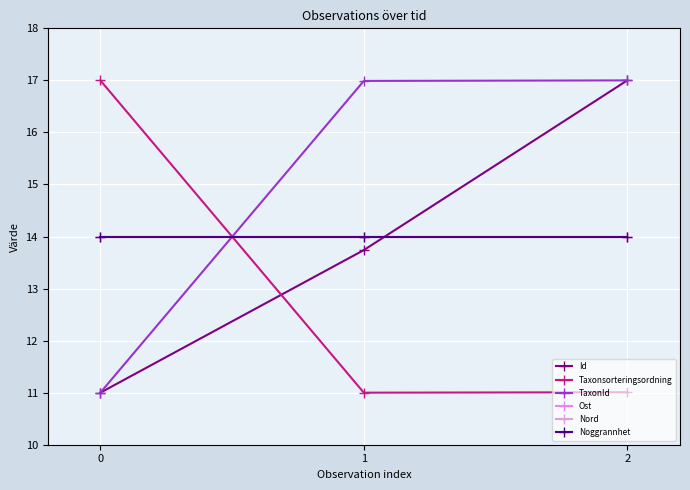

What is the total value across all series at 0?

81.0